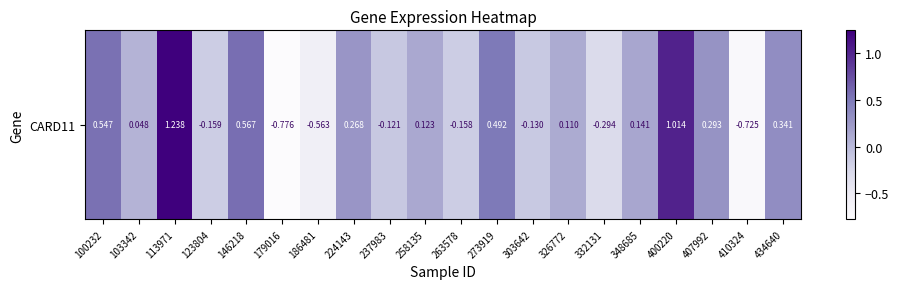

The value at 103342 is 0.1. True or false?

False